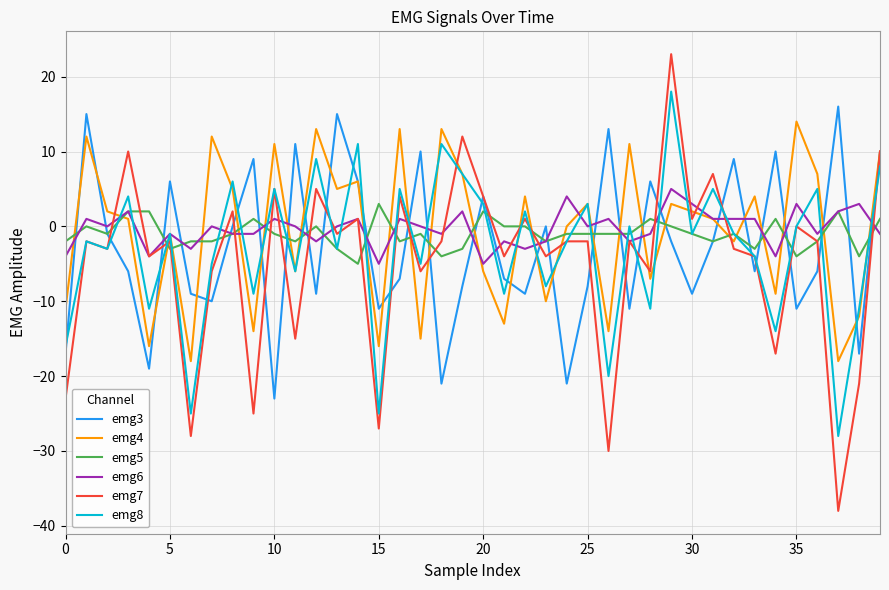

What is the lowest value of the emg4 series?

-18